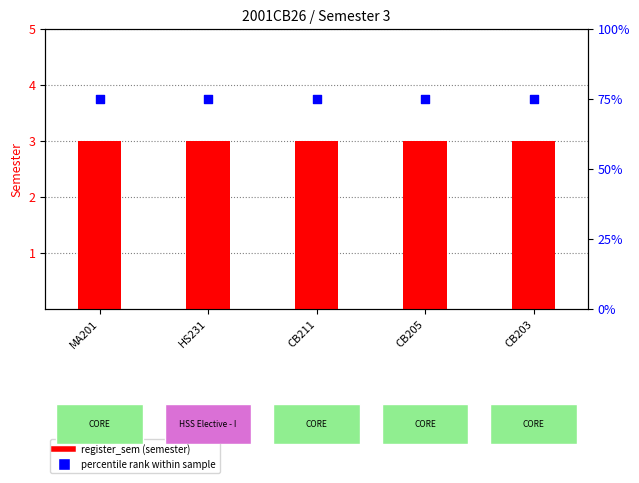

Which series has the widest spread of Y values?

register_sem (semester)